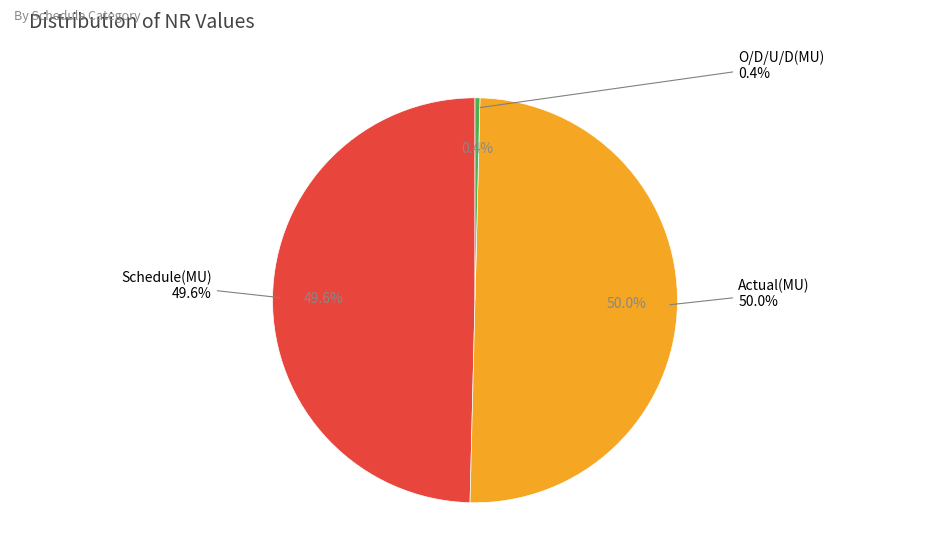

Which has a higher value, O/D/U/D(MU) or Schedule(MU)?

Schedule(MU)